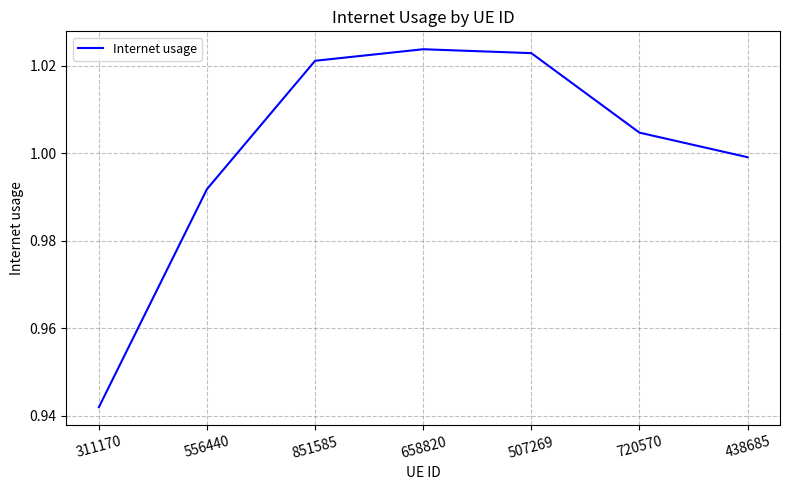

At which category does the data reach its first local peak?

658820